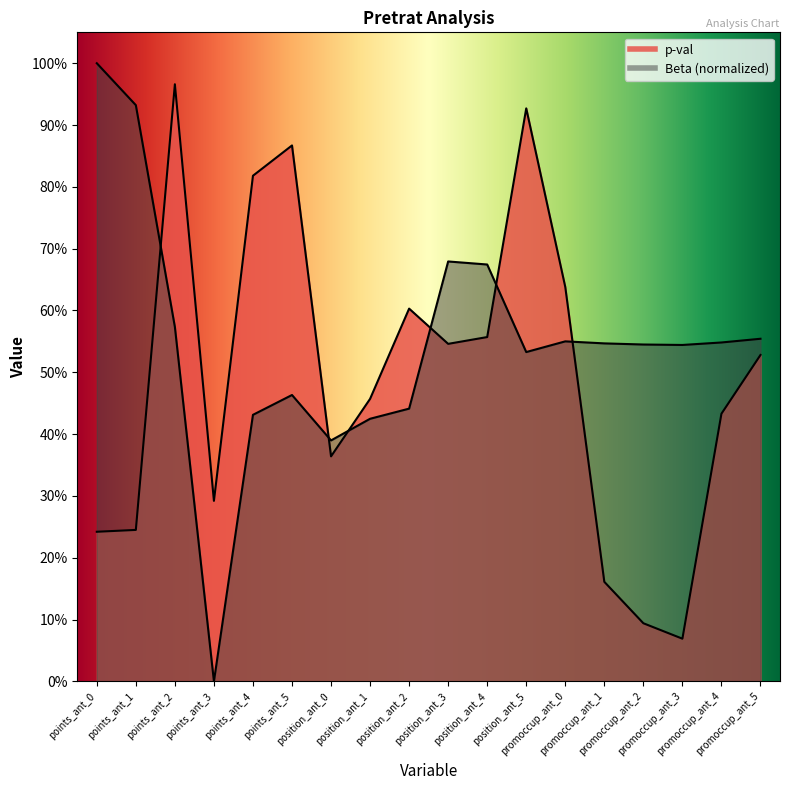

True or false: p-val has more than 1 interior local peaks.

True